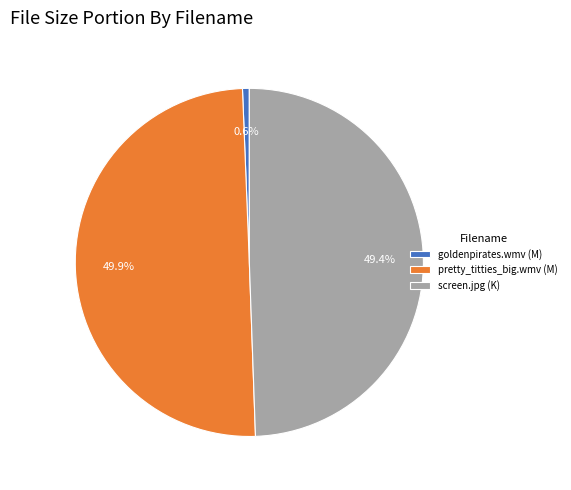

What is the smallest slice in the pie chart?

goldenpirates.wmv (M)